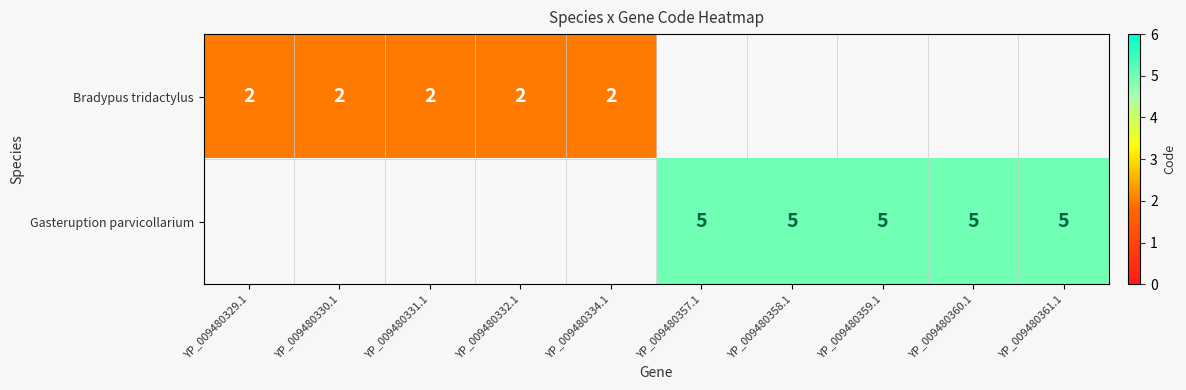

True or false: Bradypus tridactylus has a value of 1 at YP_009480329.1.

False